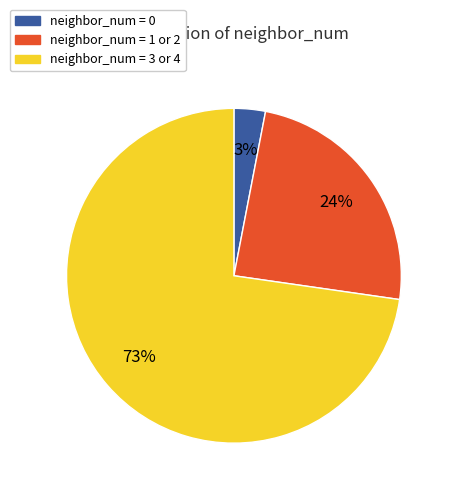

To the nearest percent, what is the difference between the largest and smallest slice percentages?

70%